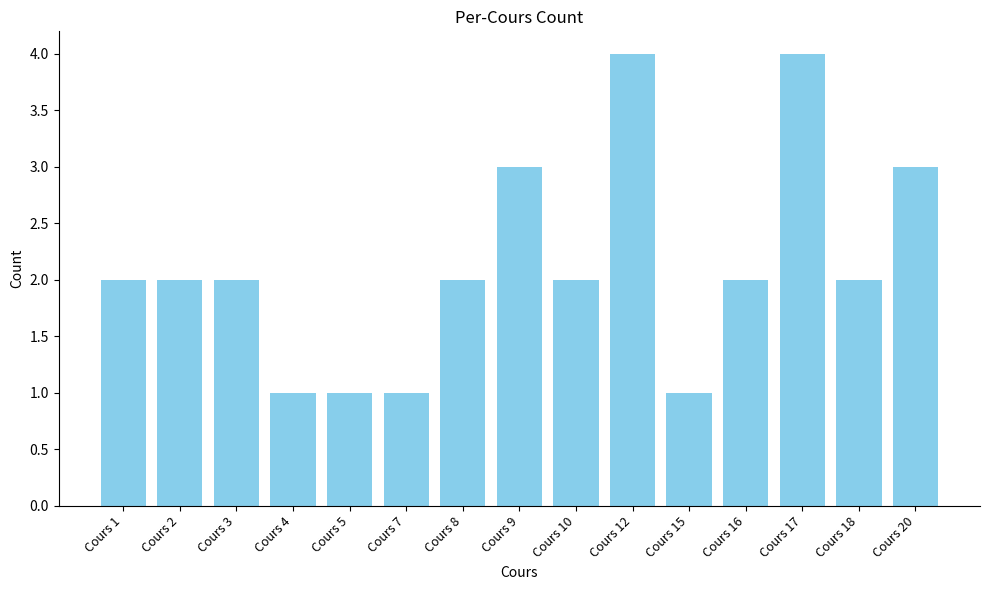

How many series are shown in this chart?

1